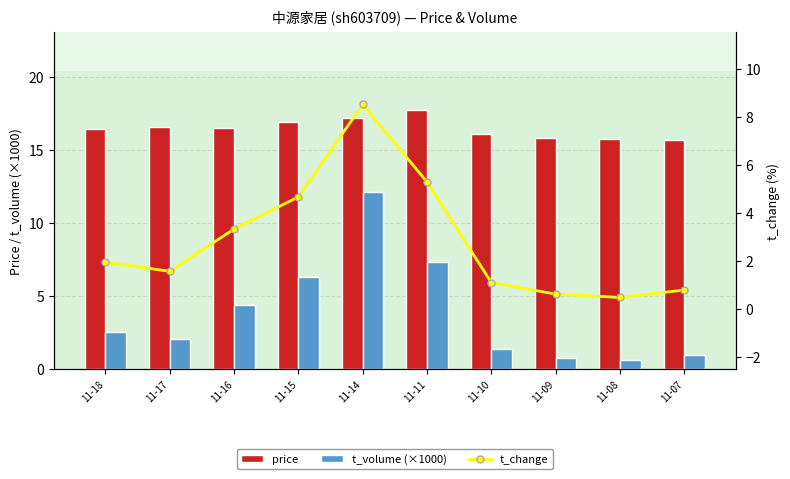

At which label does t_change first exceed 1?

11-18